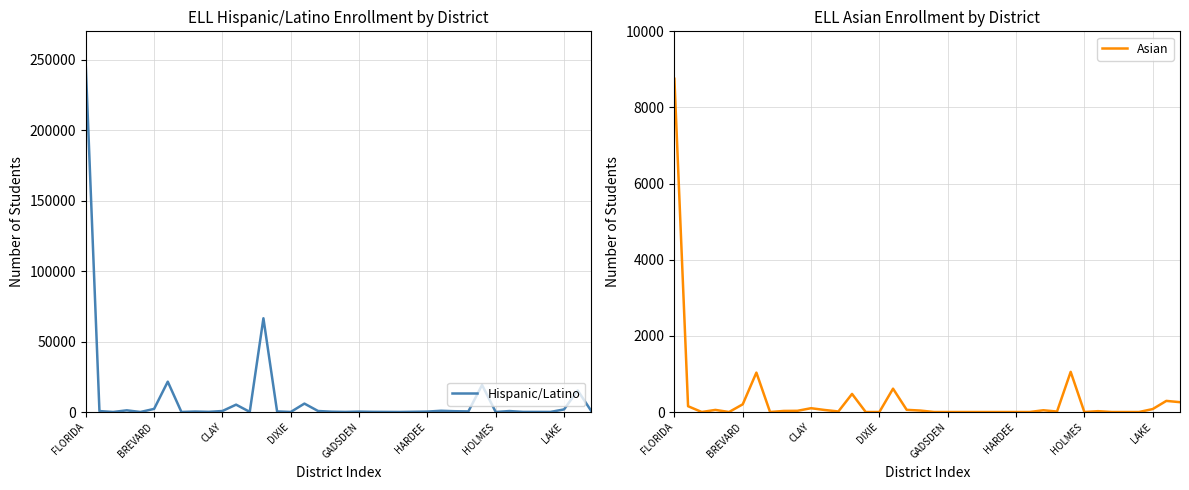

What is the highest value of the Hispanic/Latino series?

245648